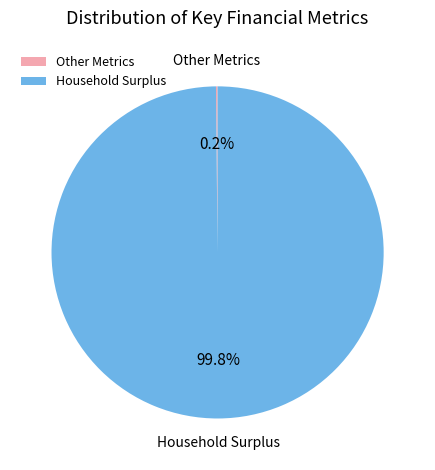

Is there any slice that represents more than half of the pie?

Yes